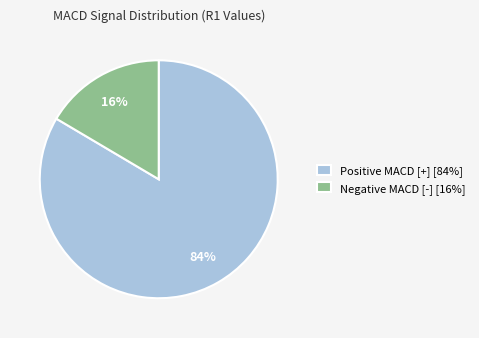

To the nearest percent, what is the combined percentage of Positive MACD [+] [84%] and Negative MACD [-] [16%]?

100%